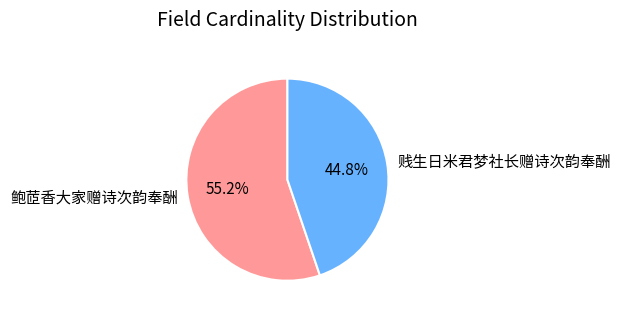

To the nearest percent, what is the difference between the 贱生日米君梦社长赠诗次韵奉酬 and 鲍茝香大家赠诗次韵奉酬 slice percentages?

10%